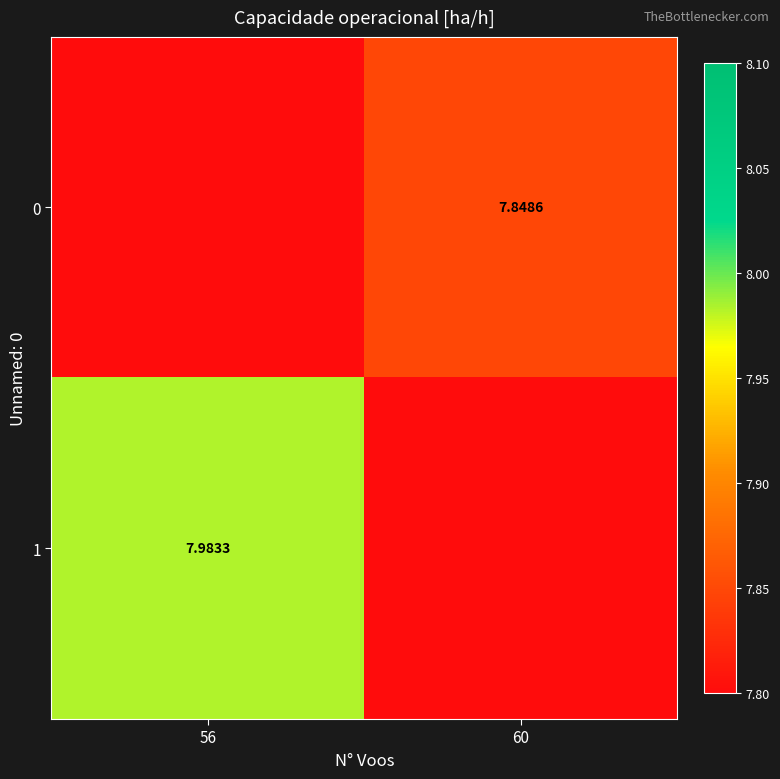

At how many categories does at least one series exceed 1?

2